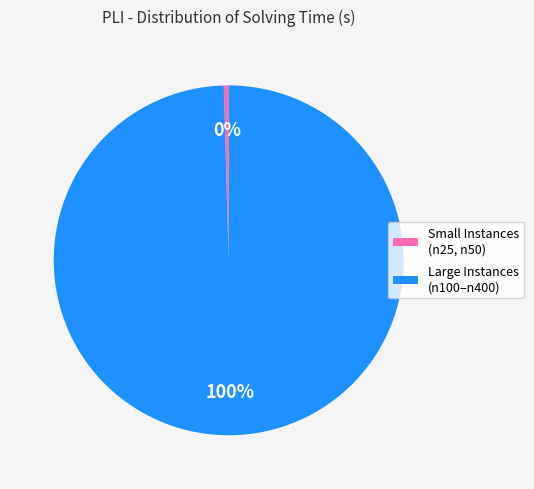

The Small Instances (n25, n50) slice represents 7% of the pie. True or false?

False